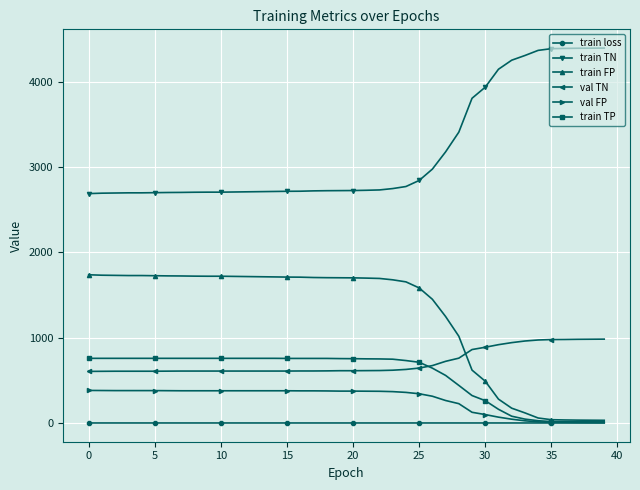

True or false: train TN and train FP intersect in this chart.

False